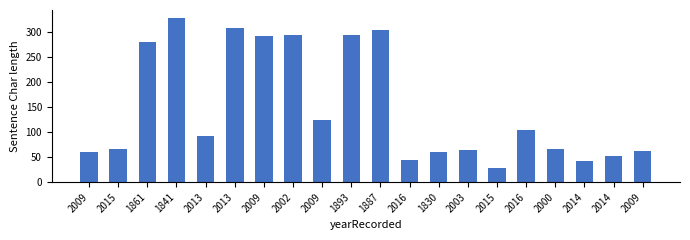

What is the difference between the maximum and minimum values?

299